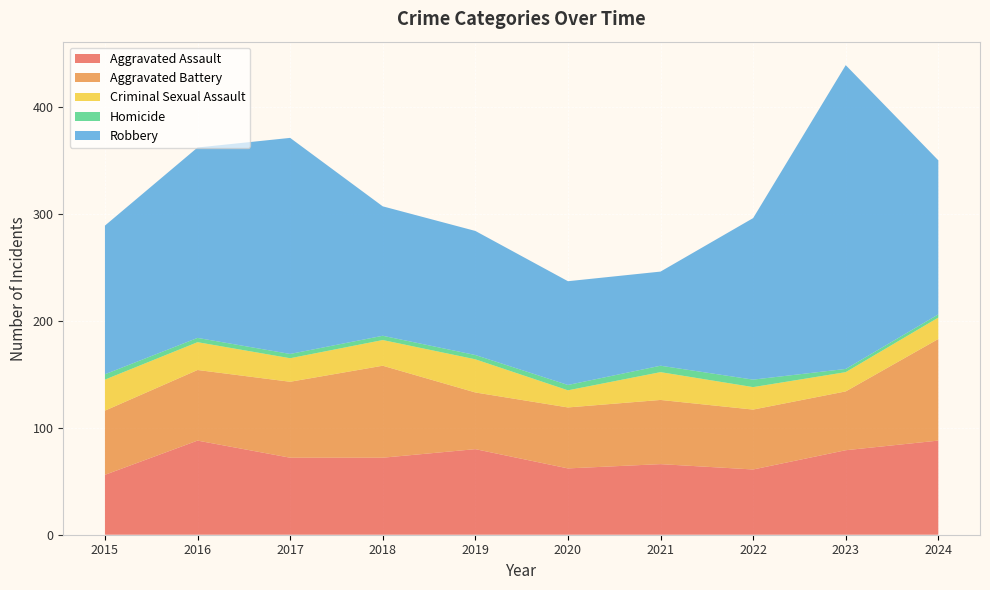

Reading left to right, what are all the values shown in this chart?

Aggravated Assault: 56	88	72	72	80	62	66	61	79	88
Aggravated Battery: 60	66	71	86	53	57	60	56	55	95
Criminal Sexual Assault: 29	26	22	24	31	16	26	21	18	20
Homicide: 5	4	4	4	4	5	6	7	3	3
Robbery: 139	178	202	121	116	97	88	151	284	144